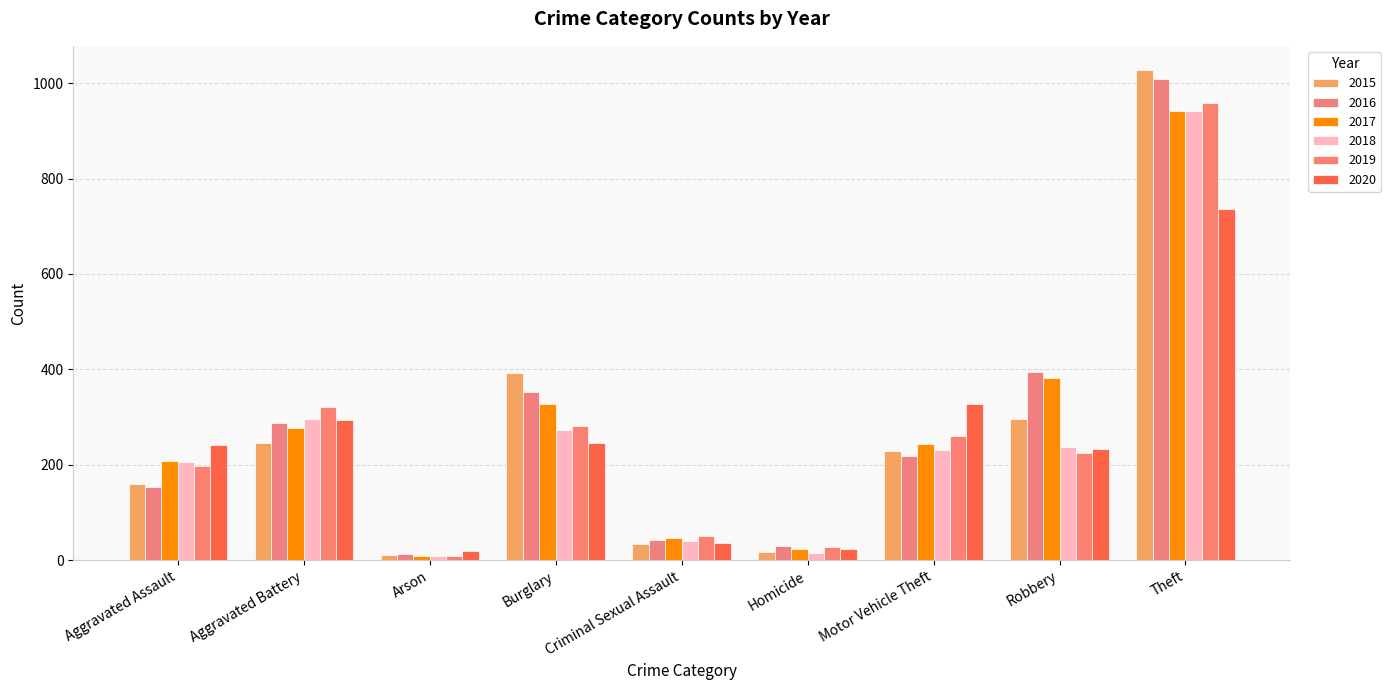

Is it true that 2018 equals 118 at Aggravated Assault?

False